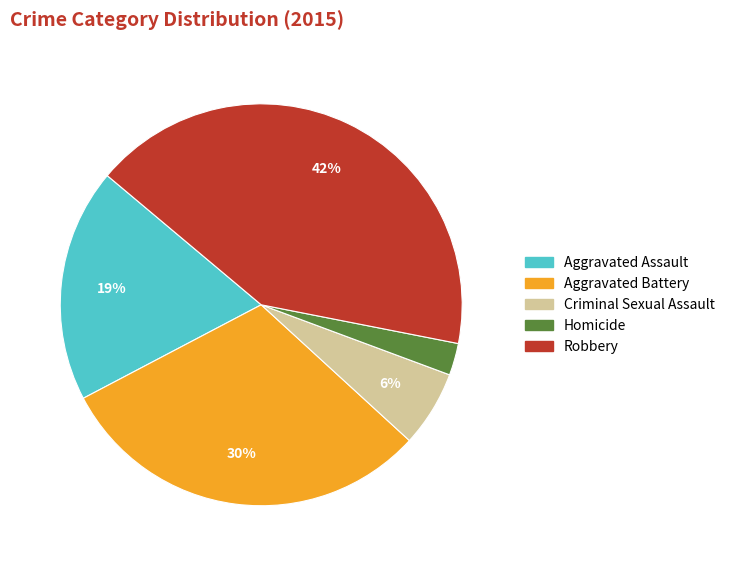

Rank the categories by value from highest to lowest.

Robbery, Aggravated Battery, Aggravated Assault, Criminal Sexual Assault, Homicide